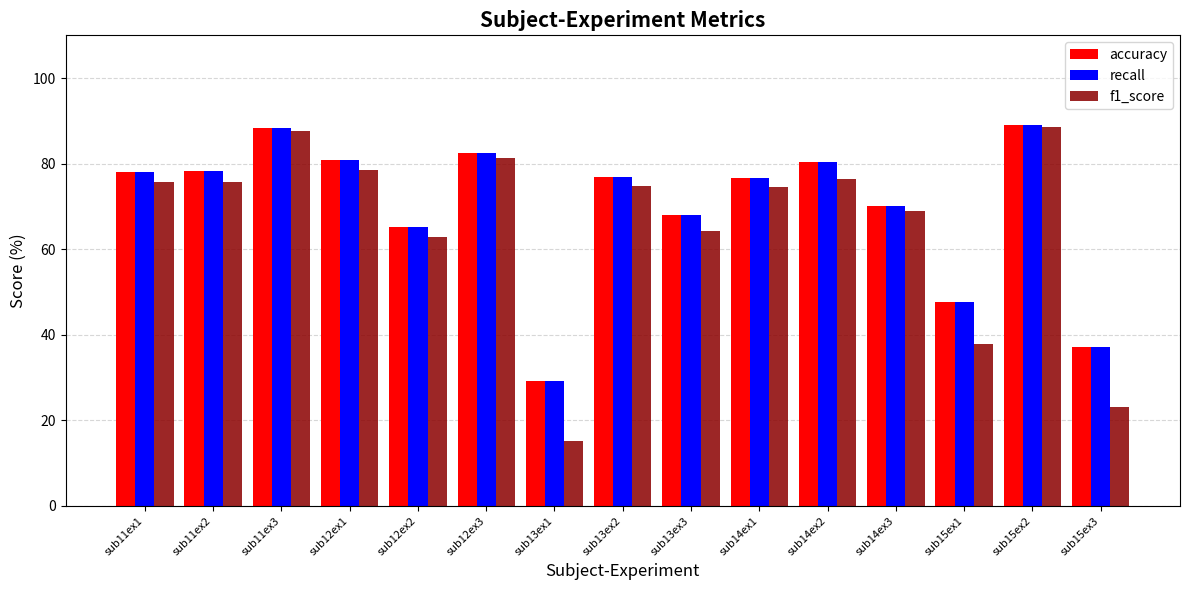

Read the recall value at sub13ex3.

68.0